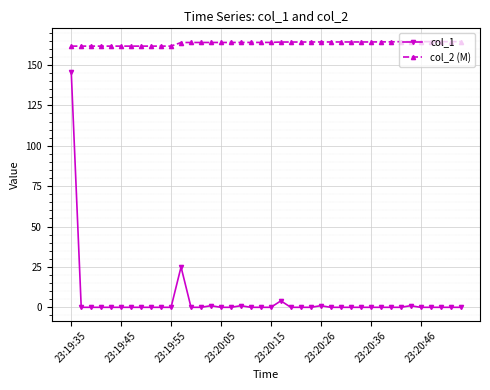

True or false: col_1 has more than 0 points higher than both neighbors.

True